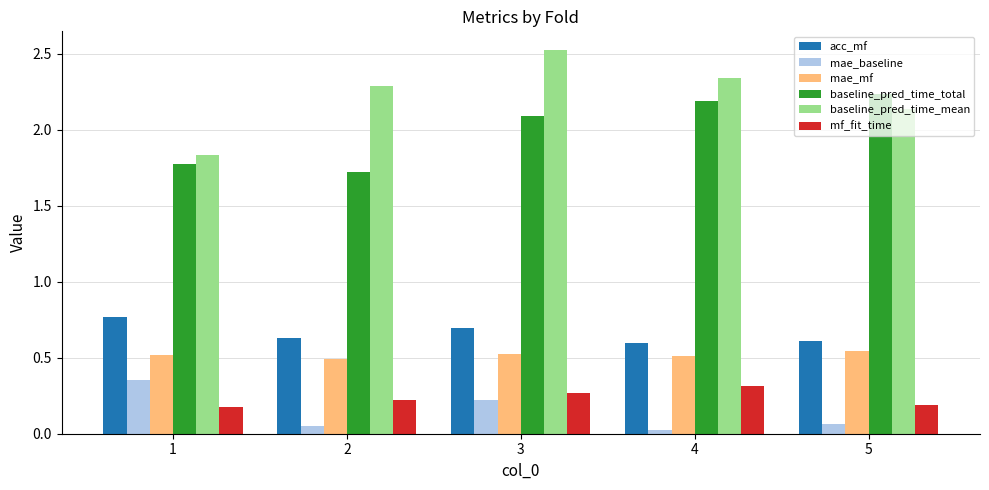

Which series has the largest range (max minus min)?

baseline_pred_time_mean